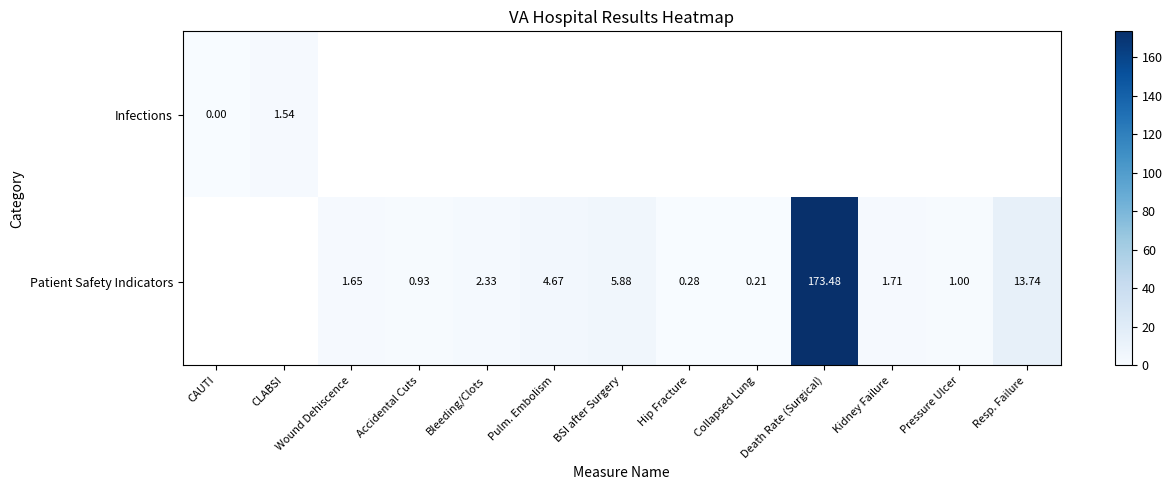

Is the value of Patient Safety Indicators at Collapsed Lung greater than the value of Infections at Bleeding/Clots?

No